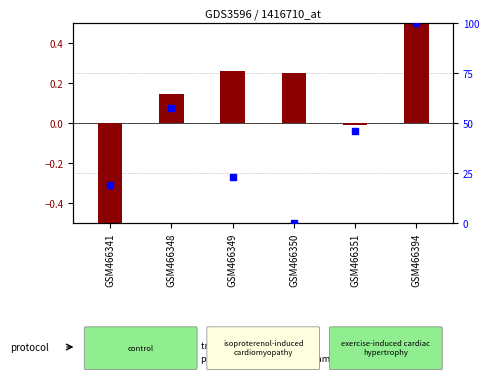

Which series reaches the minimum Y coordinate?

transformed count